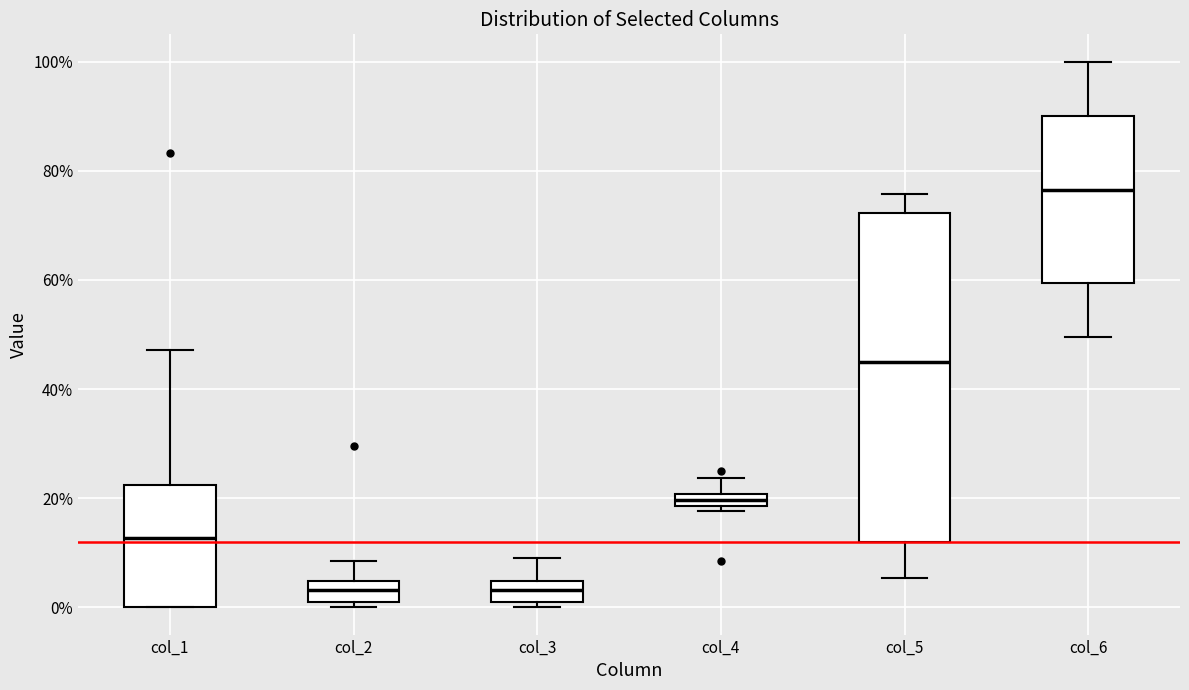

Comparing the boxes themselves (not the whiskers), which one is the tallest?

col_5